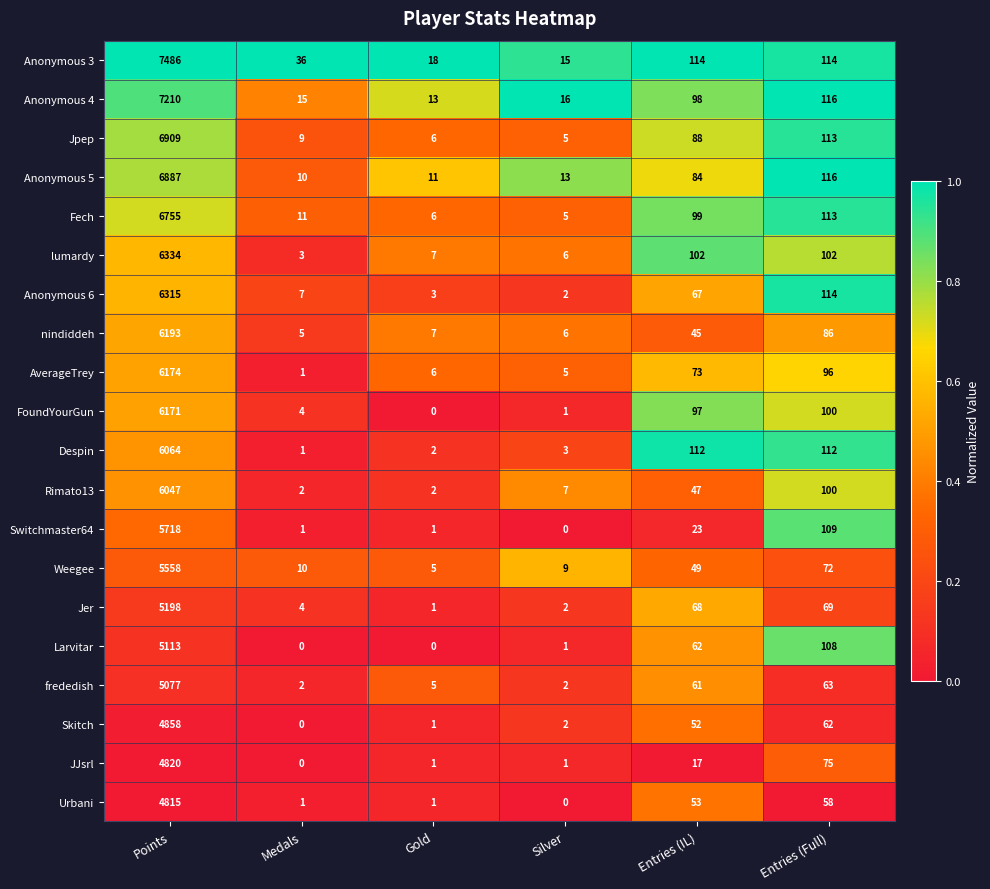

What is the difference between the lumardy values at Entries (IL) and Silver?

96